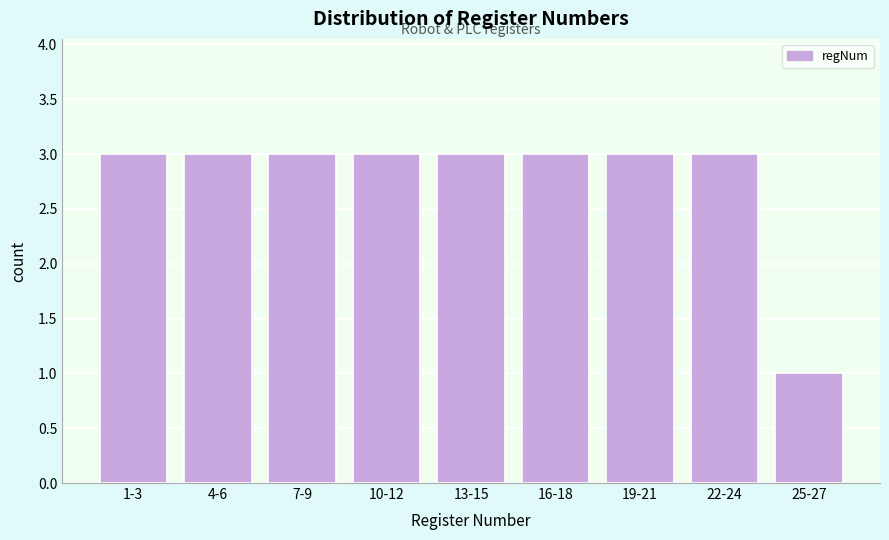

Reading left to right, what are all the values shown in this chart?

3	3	3	3	3	3	3	3	1